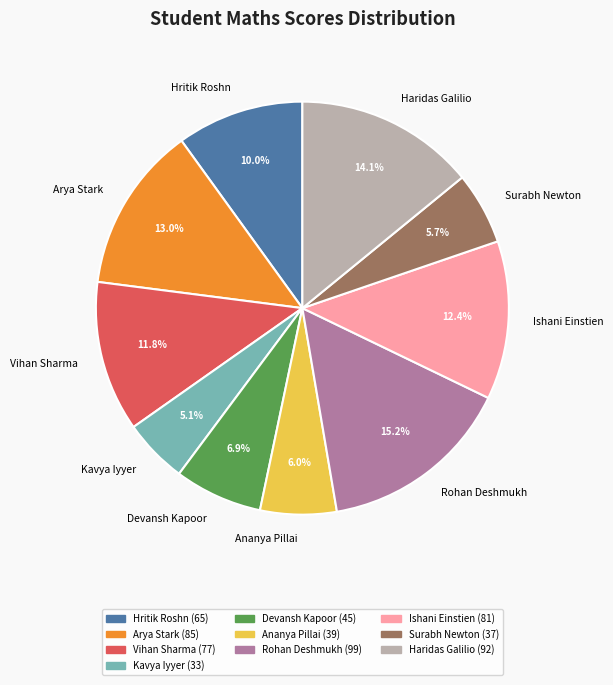

True or false: Arya Stark accounts for 21% of the total.

False